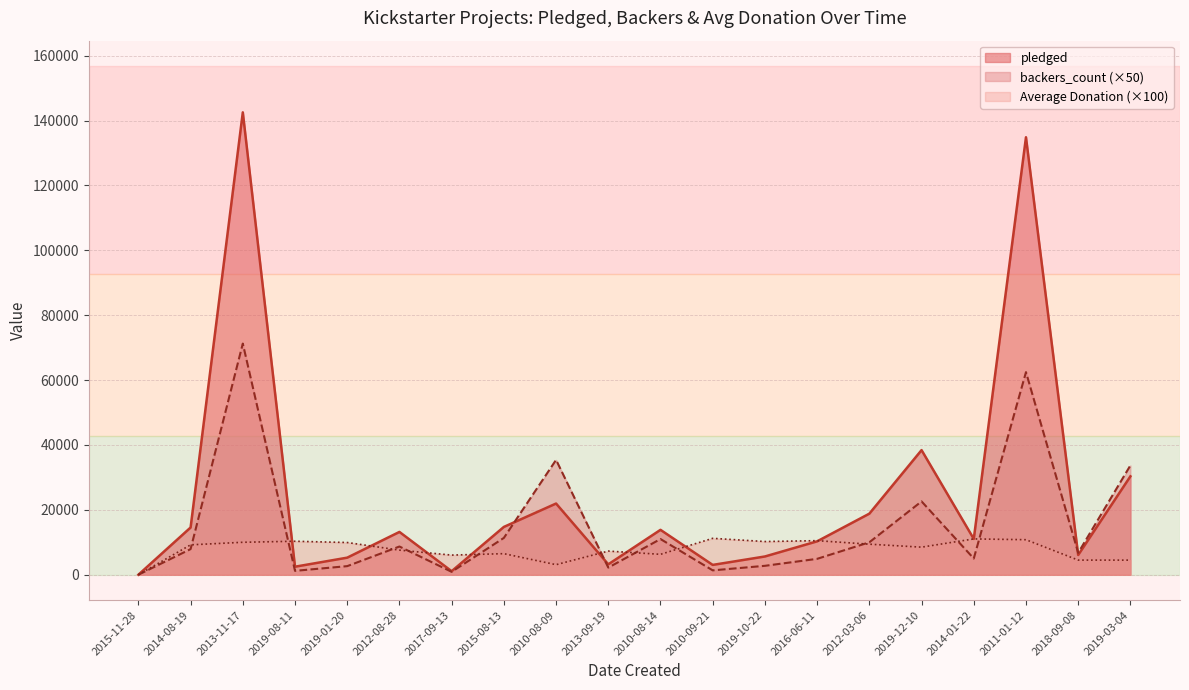

Which series has the largest total across all categories?

pledged